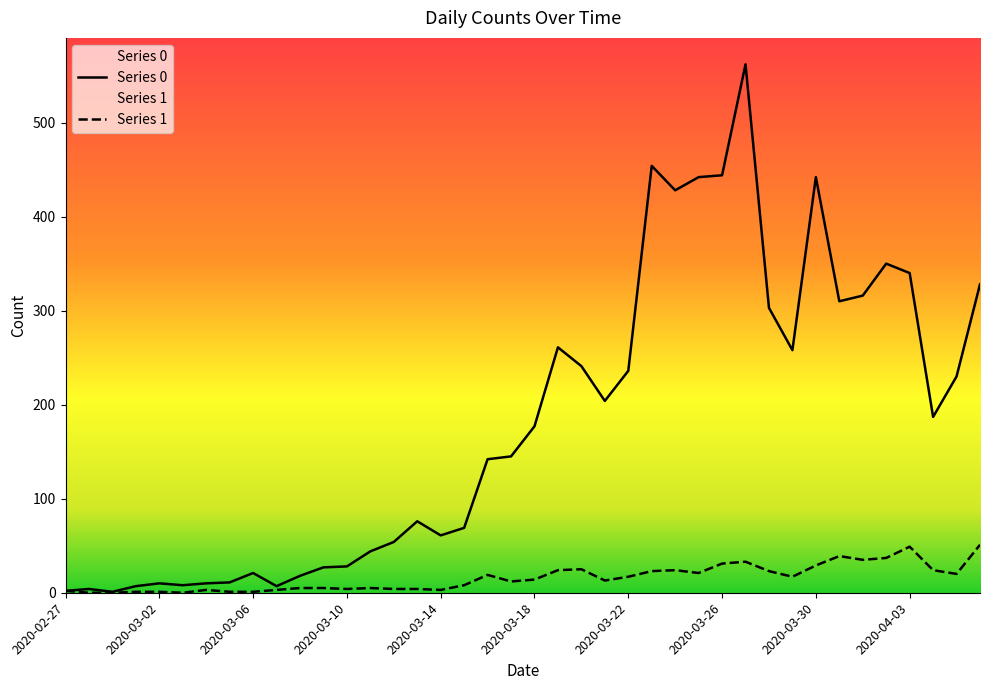

At how many categories does at least one series exceed 79?

22